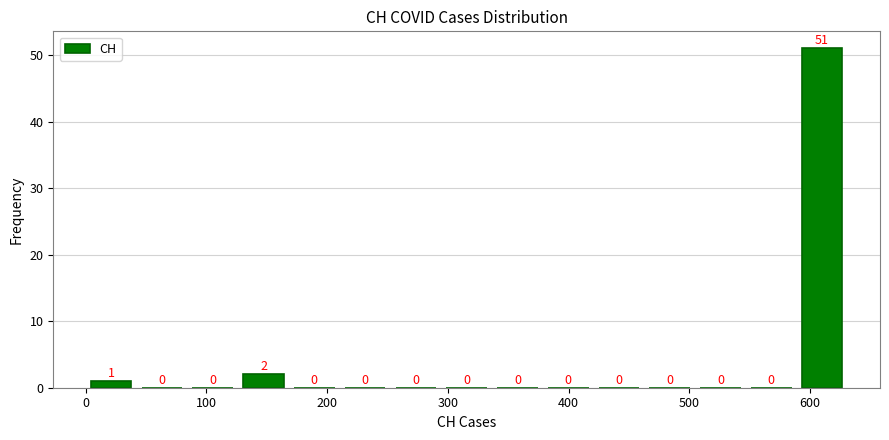

How tall is the bar that spans 0 to 40 on the x-axis? The bar edges are not printed on the chart, so give them approximately, as read against the axis.

1